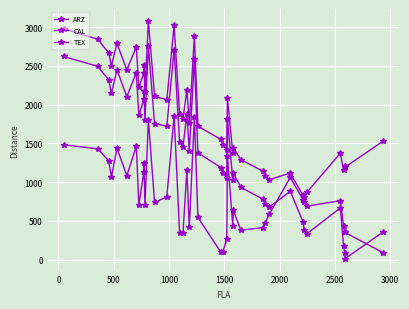

Reading right to left, list all the values displayed in this chart.

ARZ: 361	13	88	176	668	335	382	491	882	682	712	782	933	1117	1030	1814	1057	1112	1189	1378	2593	1406	1881	1454	1521	2710	1724	1754	2753	1800	2173	2068	1862	2411	2102	2448	2148	2321	2495	2621
CAL: 88	351	351	434	761	691	743	829	1117	1034	1076	1143	1289	1443	1377	2083	1417	1475	1551	1722	2888	1761	2190	1816	1885	3021	2064	2105	3080	2158	2505	2405	2224	2743	2448	2789	2502	2669	2844	2980
TEX: 1532	1194	1211	1154	1374	871	806	775	1061	591	479	414	381	635	441	1335	266	95	96	545	1837	420	1154	342	346	1857	811	738	1807	703	1249	1129	710	1464	1085	1437	1068	1277	1431	1482